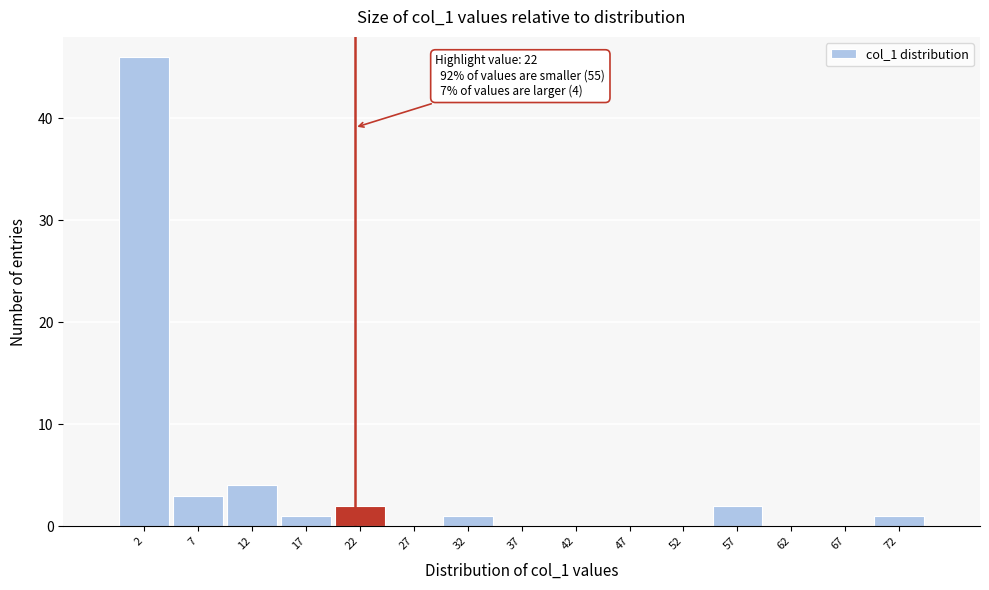

Over which range of the x-axis is the bar tallest?

0 to 5